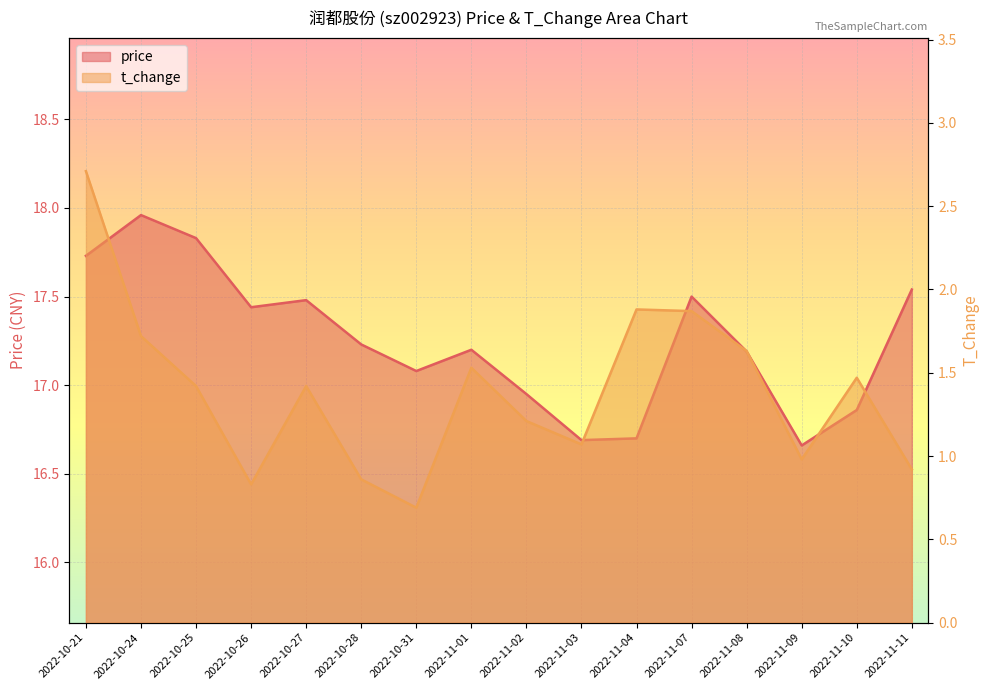

True or false: t_change and price cross at least once.

False